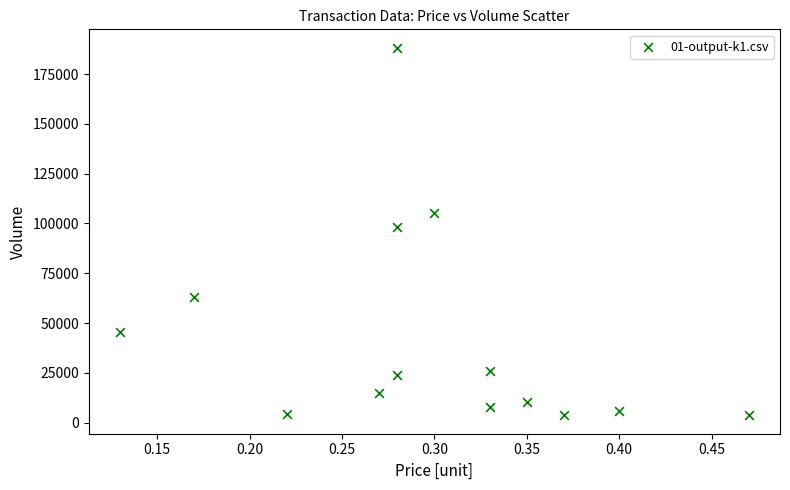

What Y value in the scatter plot is closest to 95950?

98000